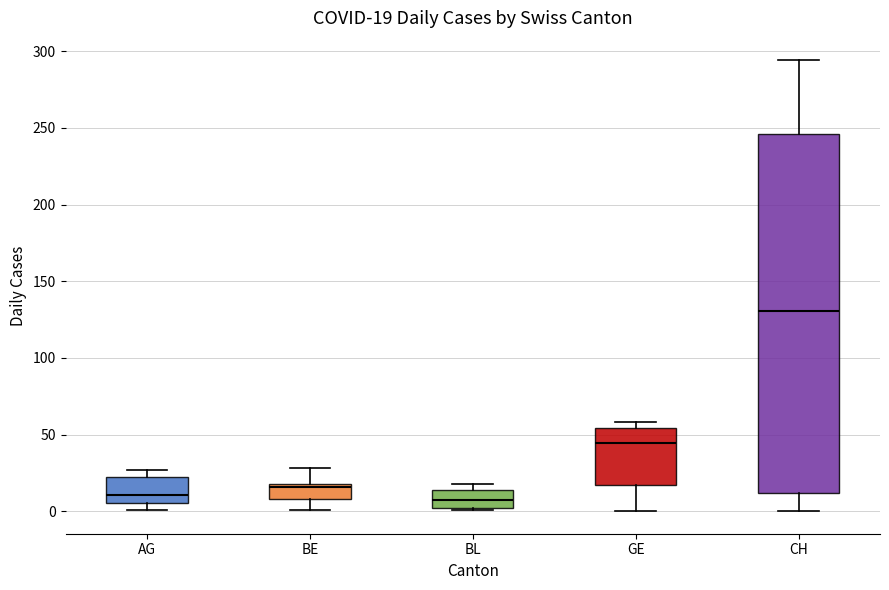

Which box is the tallest, from its lower edge to its upper edge?

CH